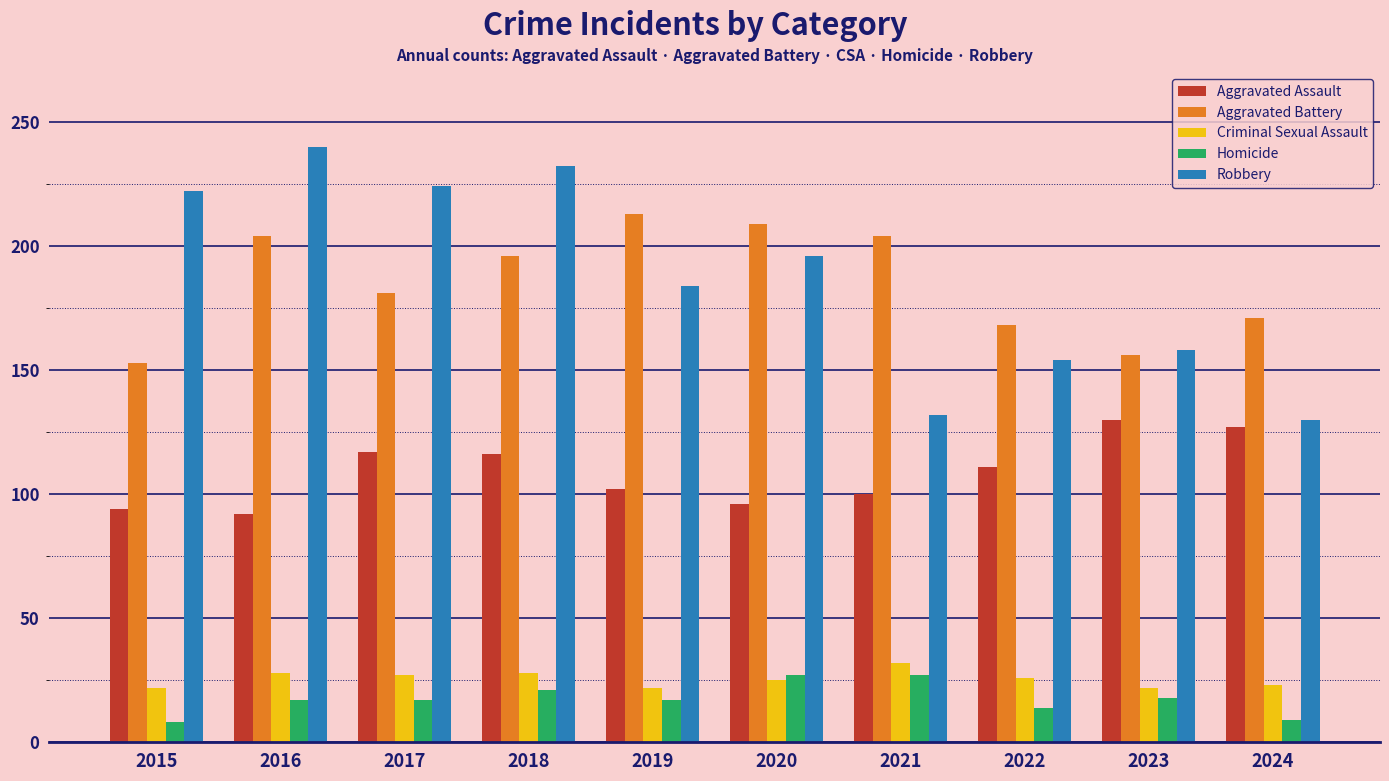

What is the difference between the maximum and second lowest values in the Aggravated Assault series?

36